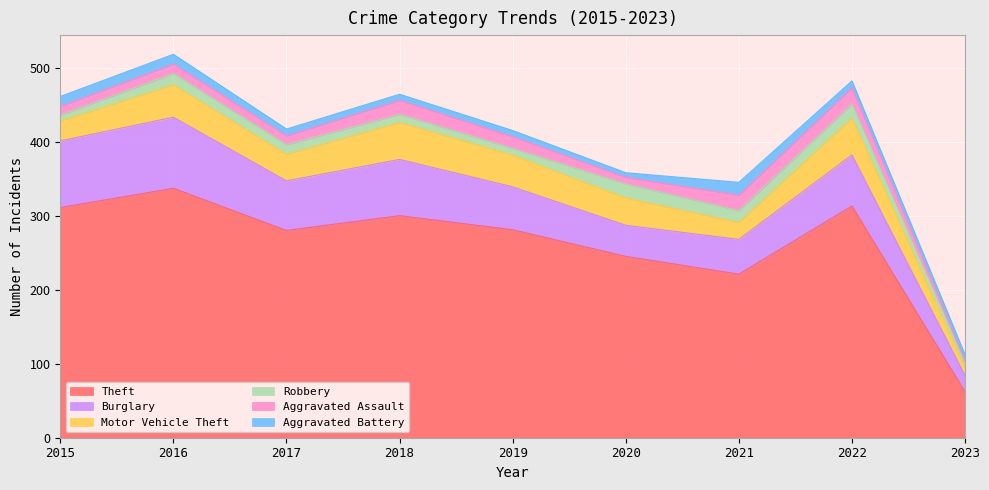

At which label does Theft first exceed 281?

2015